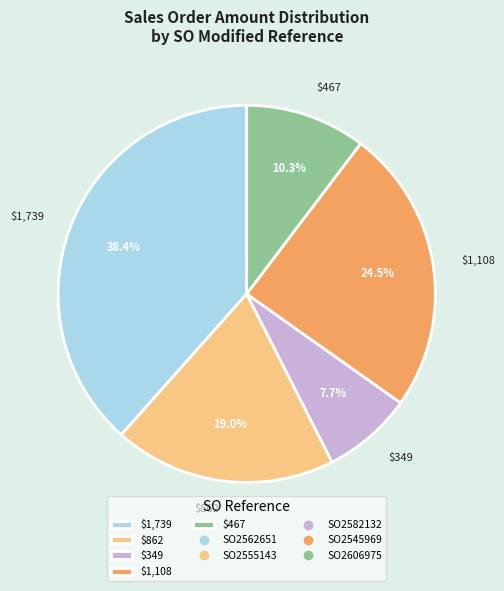

What portion of the pie excludes $1,739?

61.6%